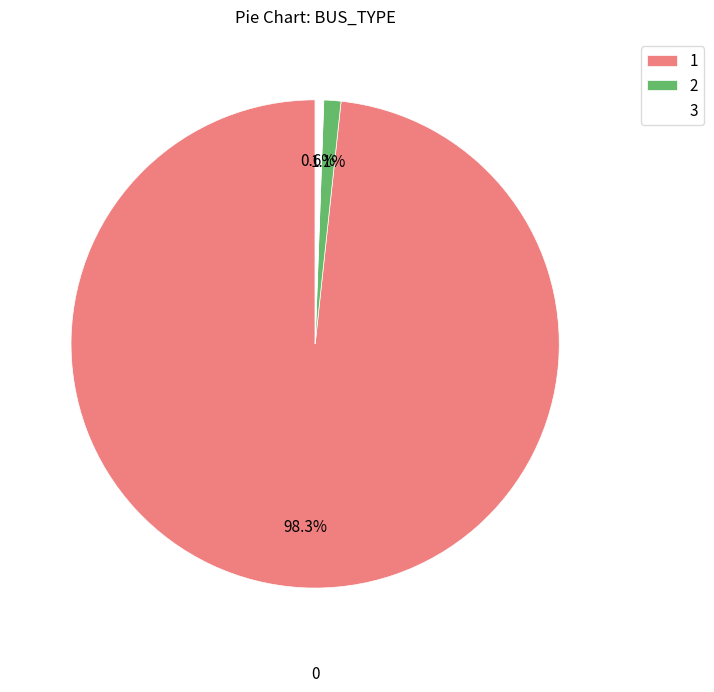

Combined, do 3 and 1 account for over 50%?

Yes